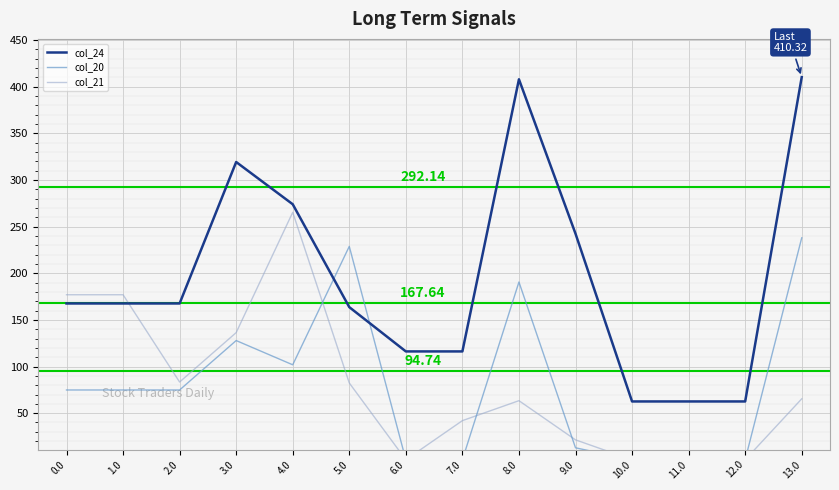

Is the value of col_21 at 9.0 greater than the value of col_20 at 3.0?

No